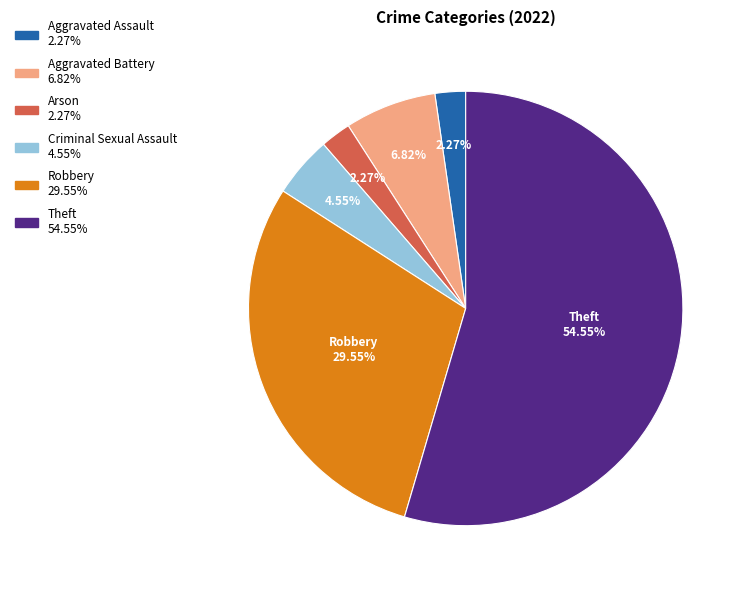

Is there any slice that represents more than half of the pie?

Yes